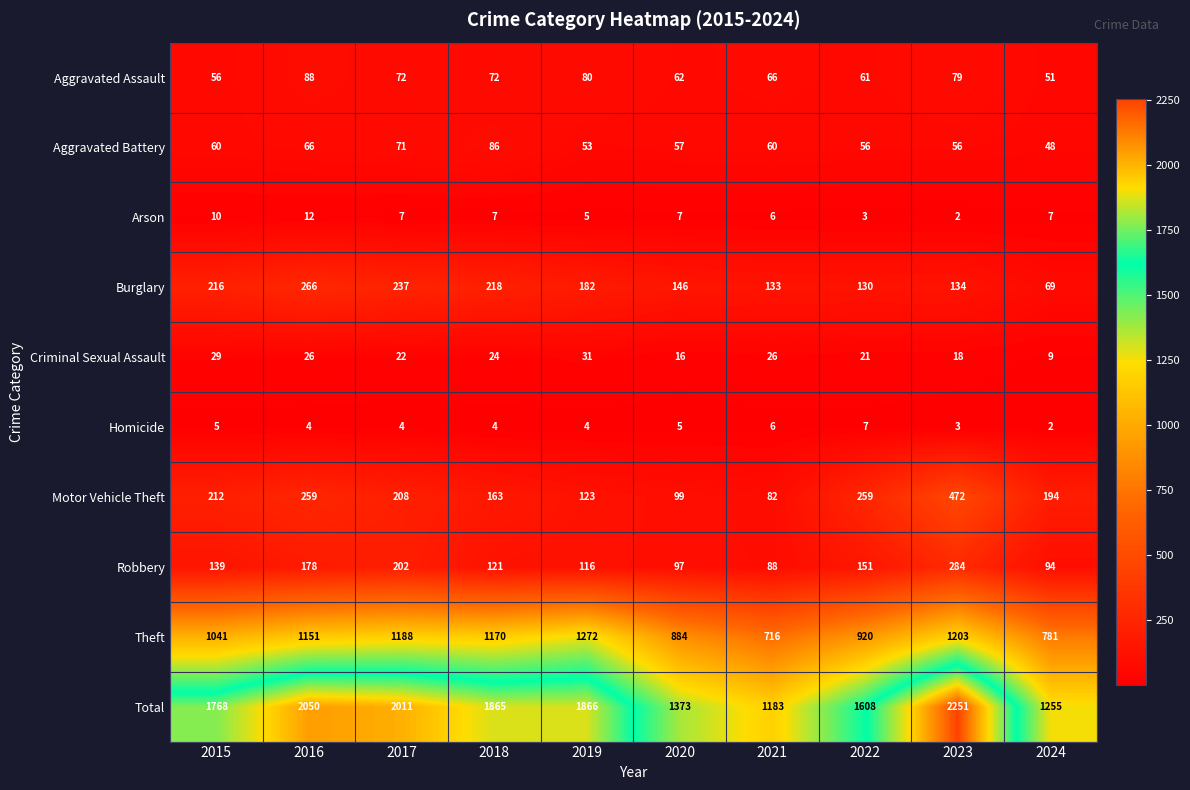

The Criminal Sexual Assault series shows 22 at 2017. True or false?

True